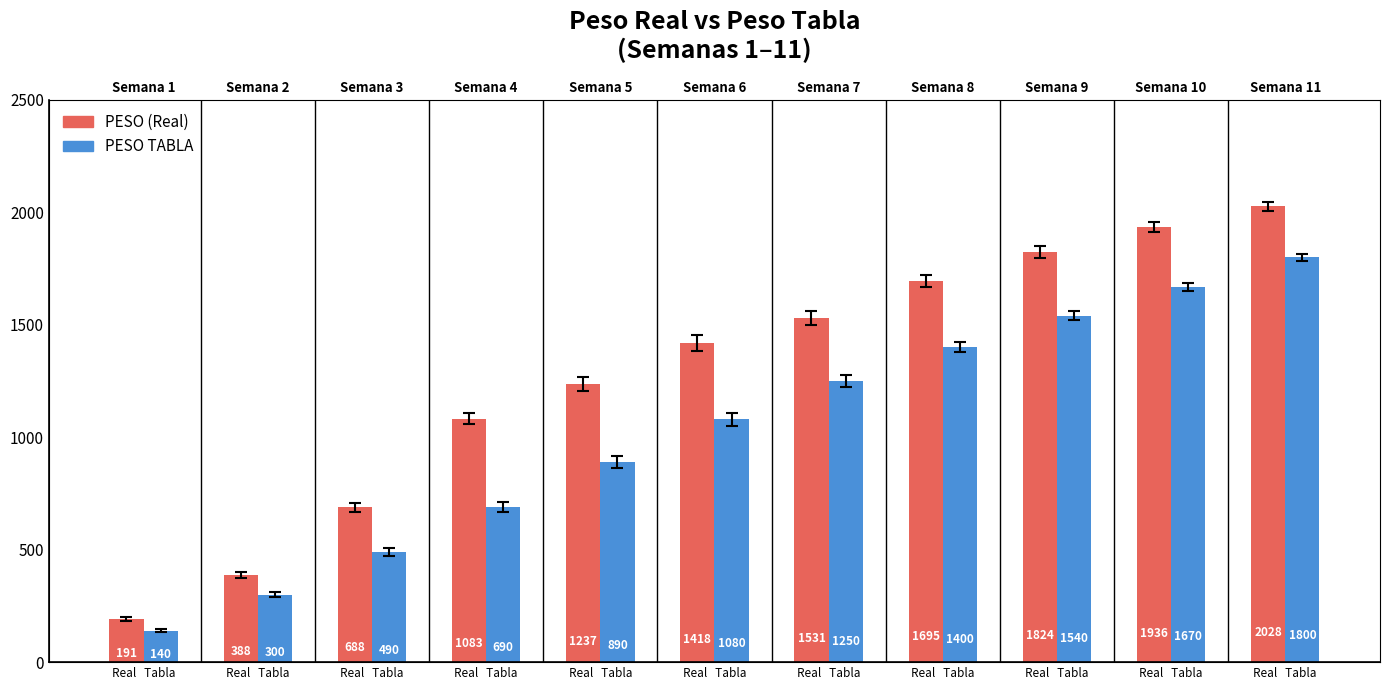

Which has a higher value, Real   Tabla or Real   Tabla?

Real   Tabla